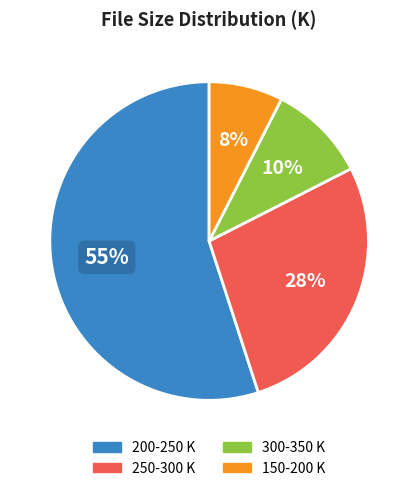

How many slices are in this pie chart?

4